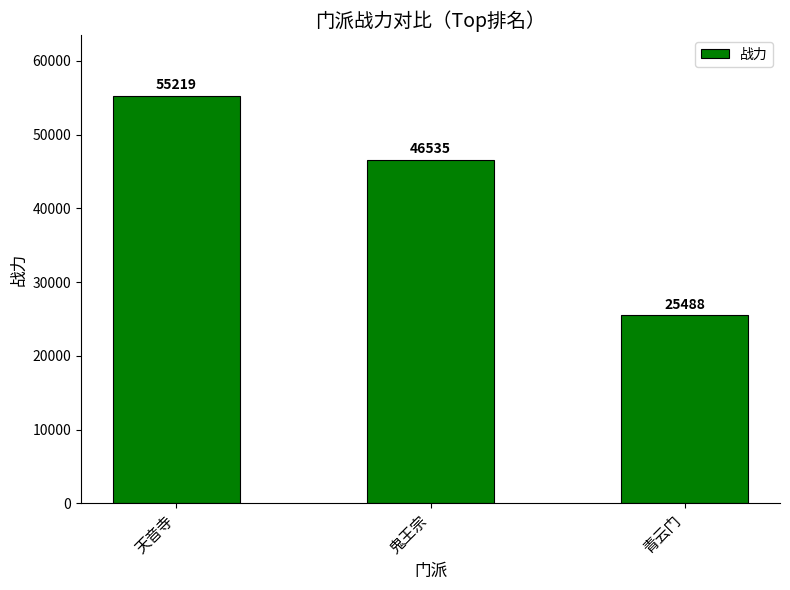

Are the bars grouped side by side (vs. stacked)?

No